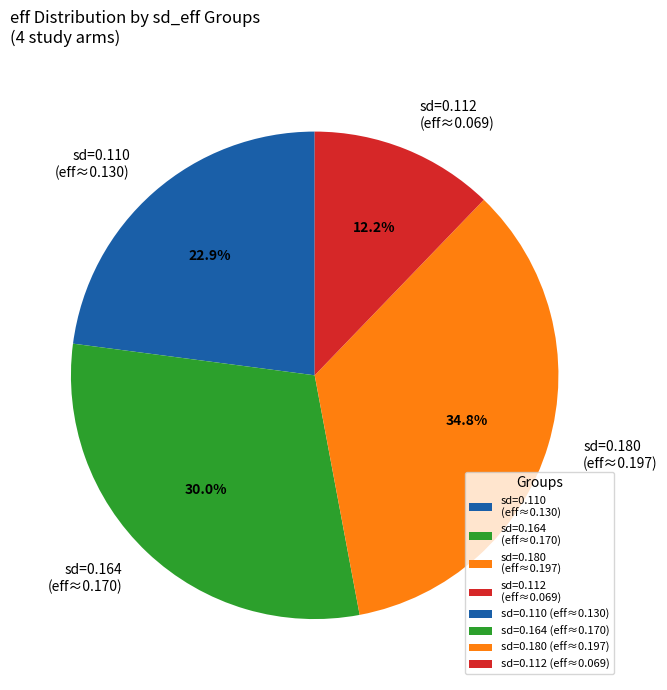

How many slices are in this pie chart?

4